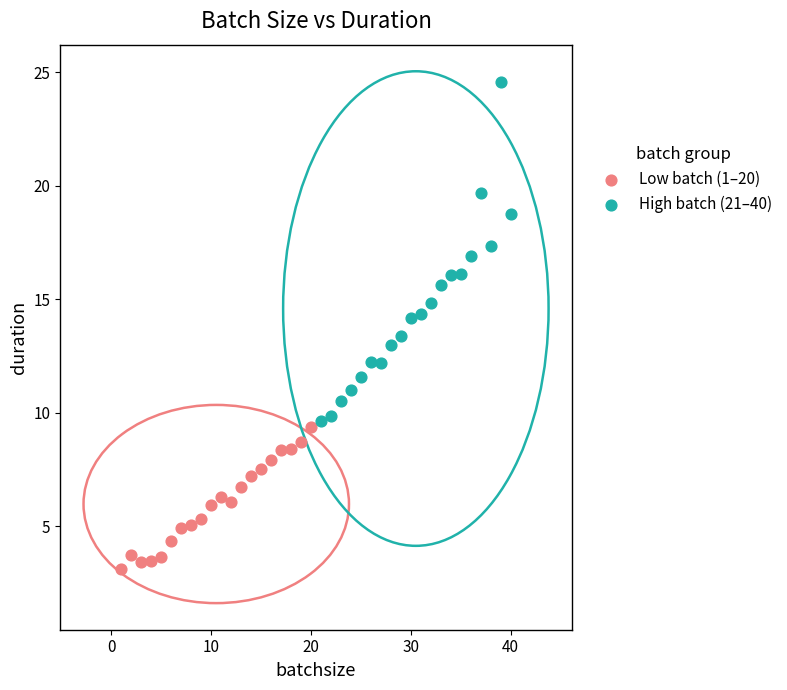

Which series has the widest spread of Y values?

High batch (21–40)